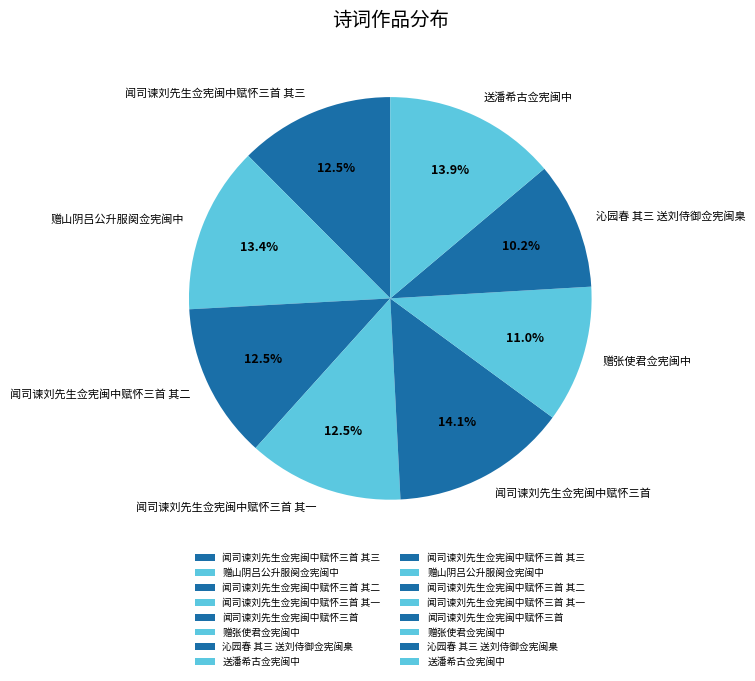

The 送潘希古佥宪闽中 slice represents 23% of the pie. True or false?

False